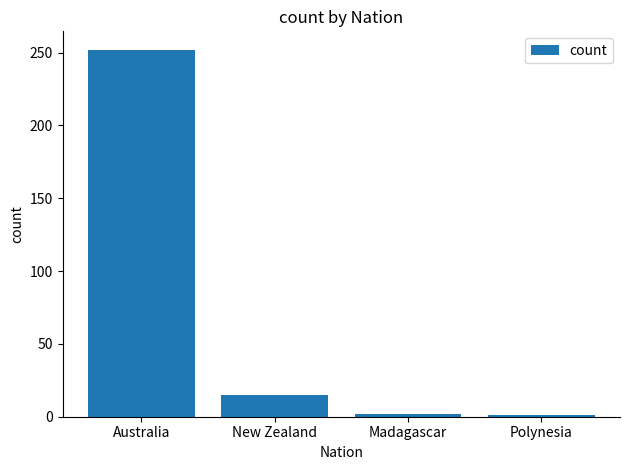

Which has a higher value, Polynesia or New Zealand?

New Zealand